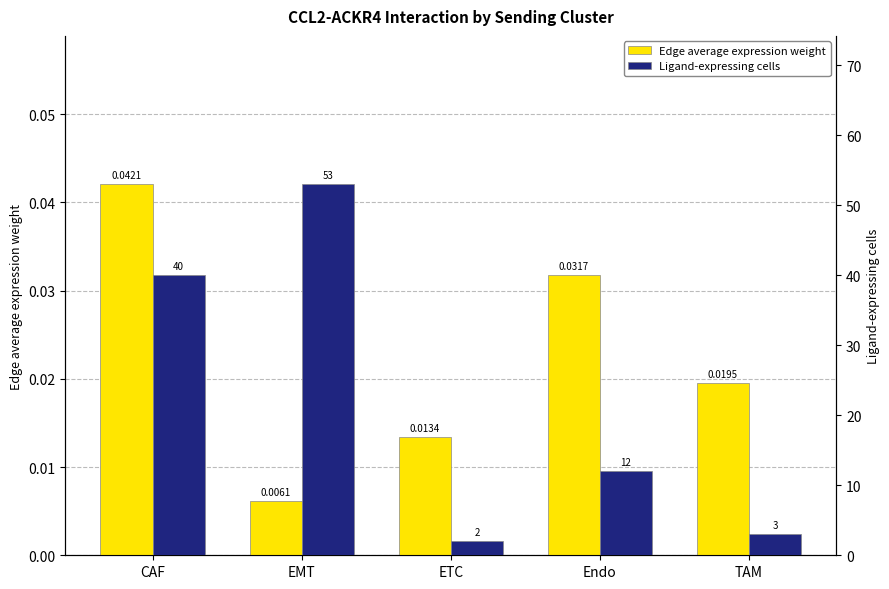

Reading left to right, what are all the values shown in this chart?

Edge average expression weight: CAF=0.0	EMT=0.0	ETC=0.0	Endo=0.0	TAM=0.0
Ligand-expressing cells: CAF=40.0	EMT=53.0	ETC=2.0	Endo=12.0	TAM=3.0